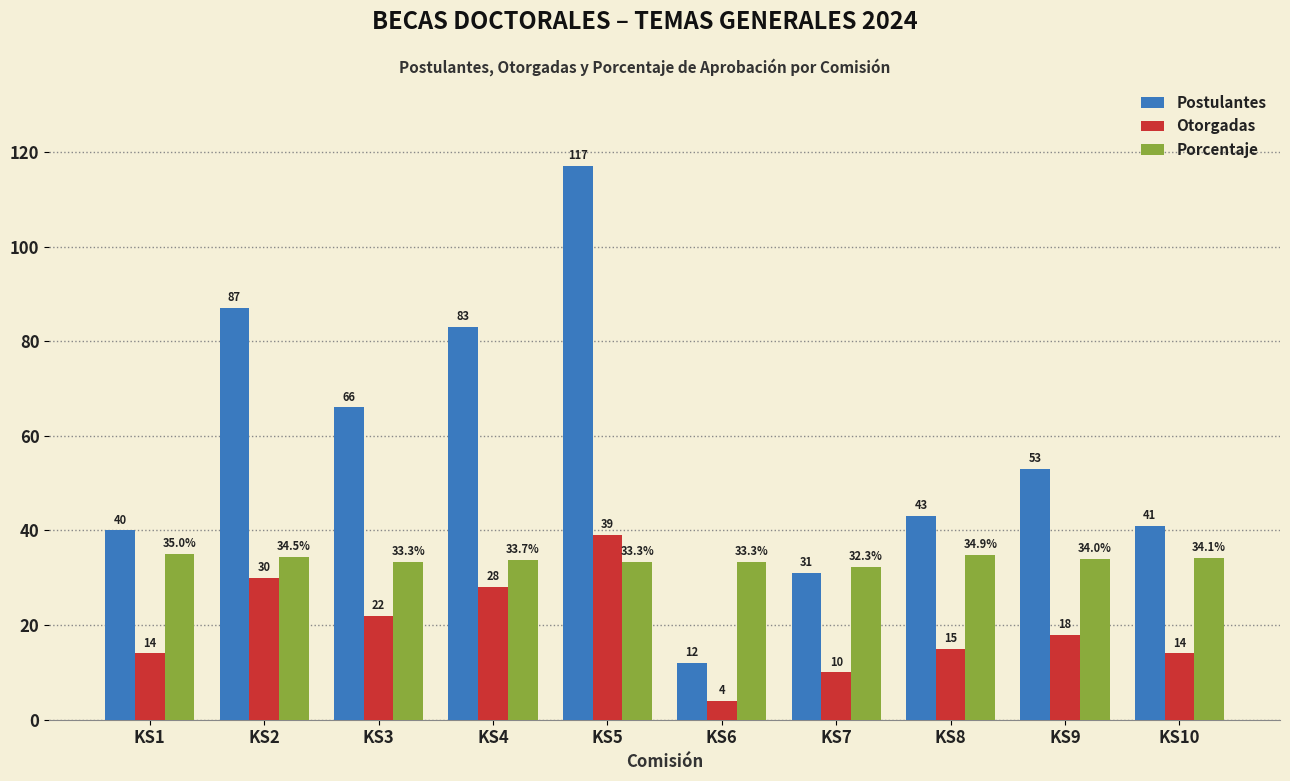

What is the total value across all series at KS3?

121.3